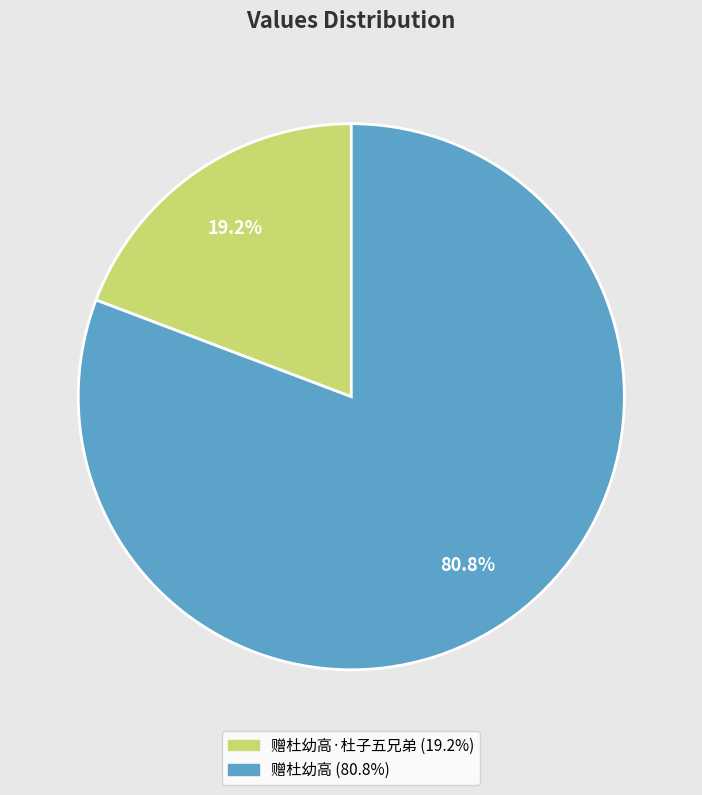

Is there any slice that represents more than half of the pie?

Yes